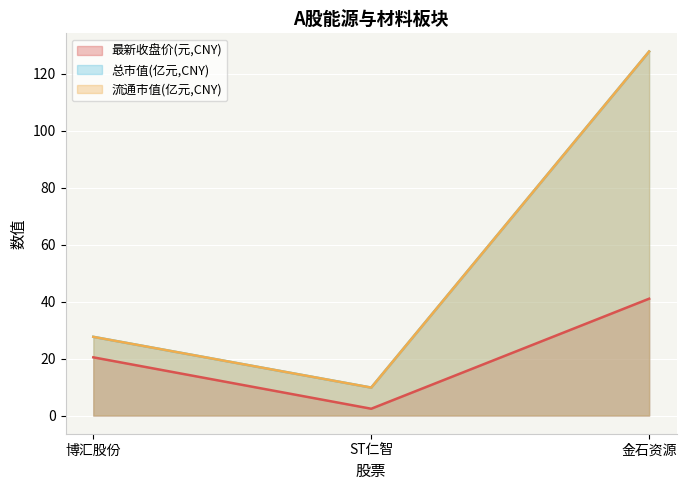

Which series changed the most between 博汇股份 and 金石资源?

总市值(亿元,CNY)